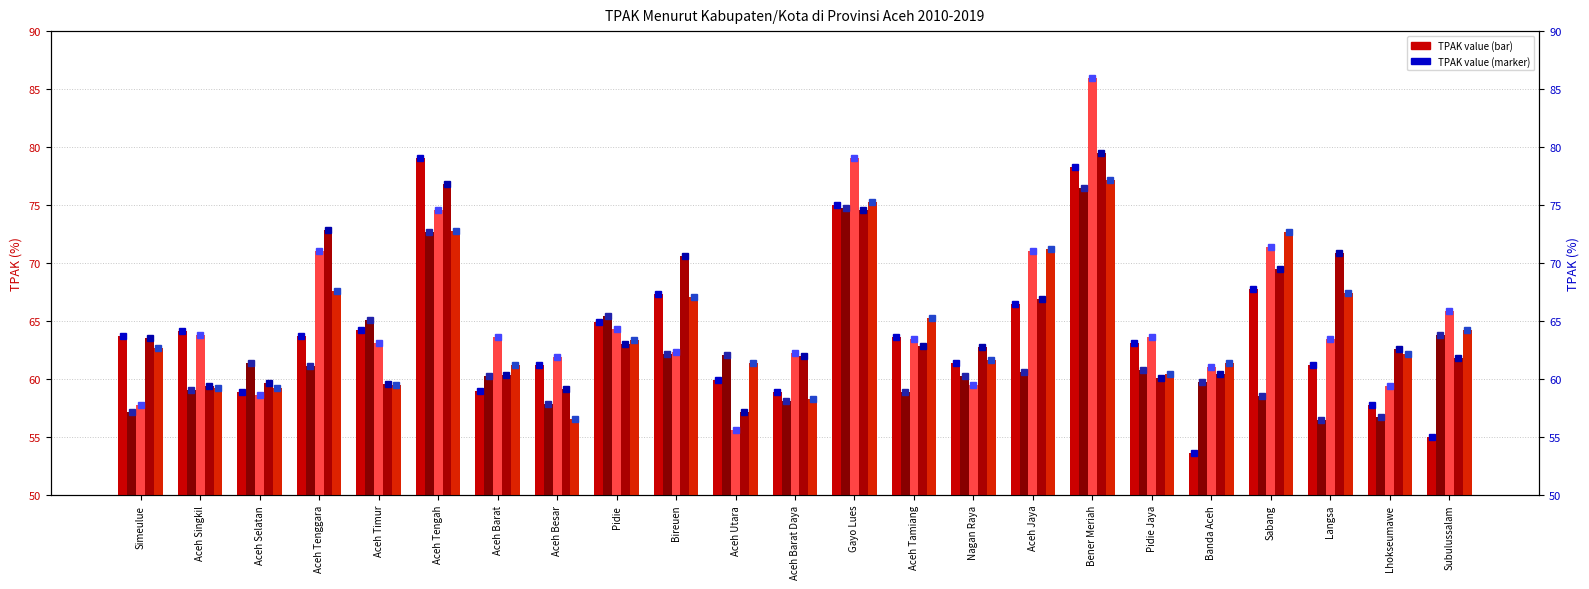

Are the bars grouped side by side (vs. stacked)?

Yes